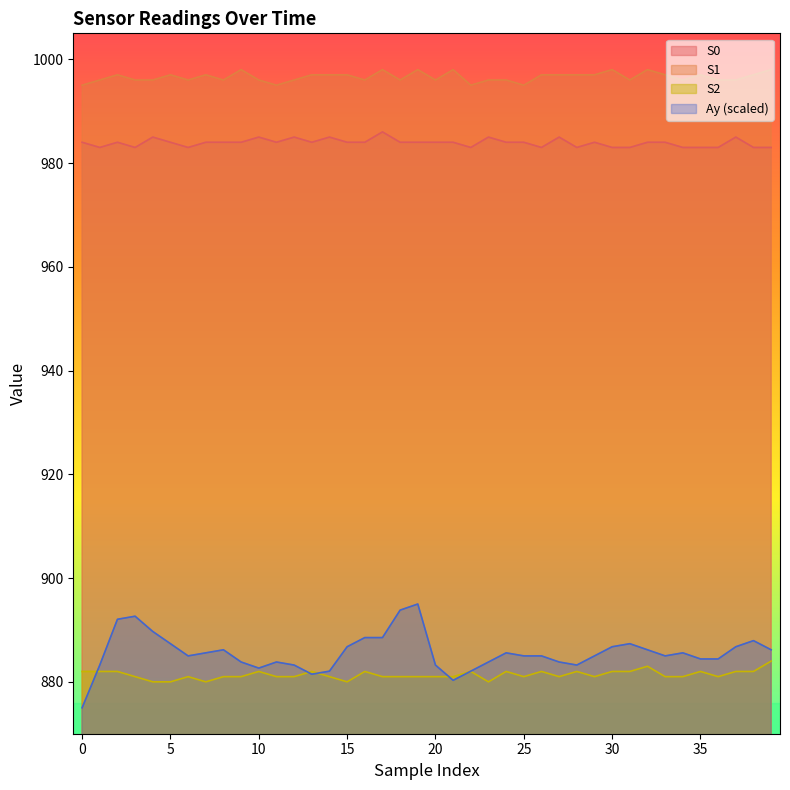

What is the value of the S2 point at the 19th from the left?

881.0